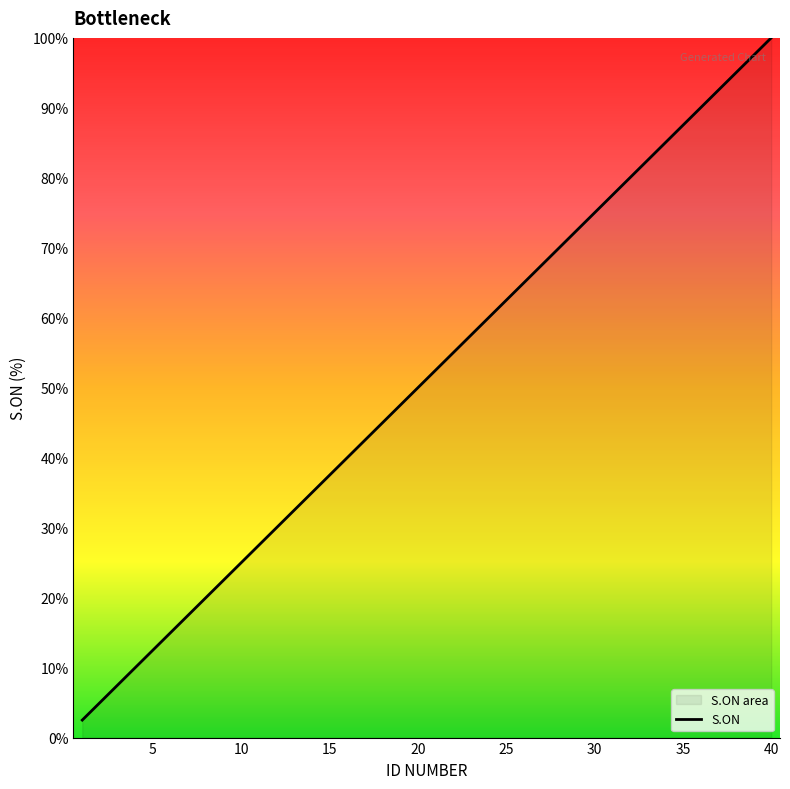

Reading right to left, list all the values displayed in this chart.

100.0	97.5	95.0	92.5	90.0	87.5	85.0	82.5	80.0	77.5	75.0	72.5	70.0	67.5	65.0	62.5	60.0	57.5	55.0	52.5	50.0	47.5	45.0	42.5	40.0	37.5	35.0	32.5	30.0	27.5	25.0	22.5	20.0	17.5	15.0	12.5	10.0	7.5	5.0	2.5